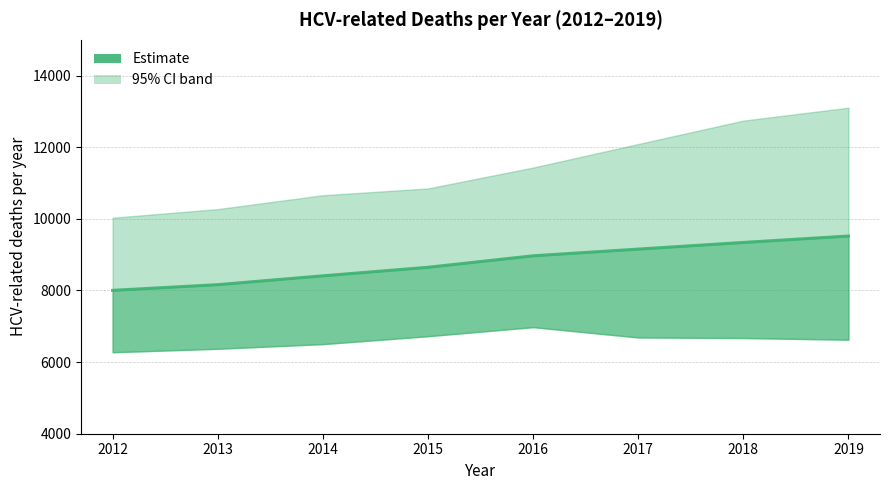

Reading left to right, transcribe all the data shown in this chart.

8004	8163	8410	8648	8969	9156	9342	9521